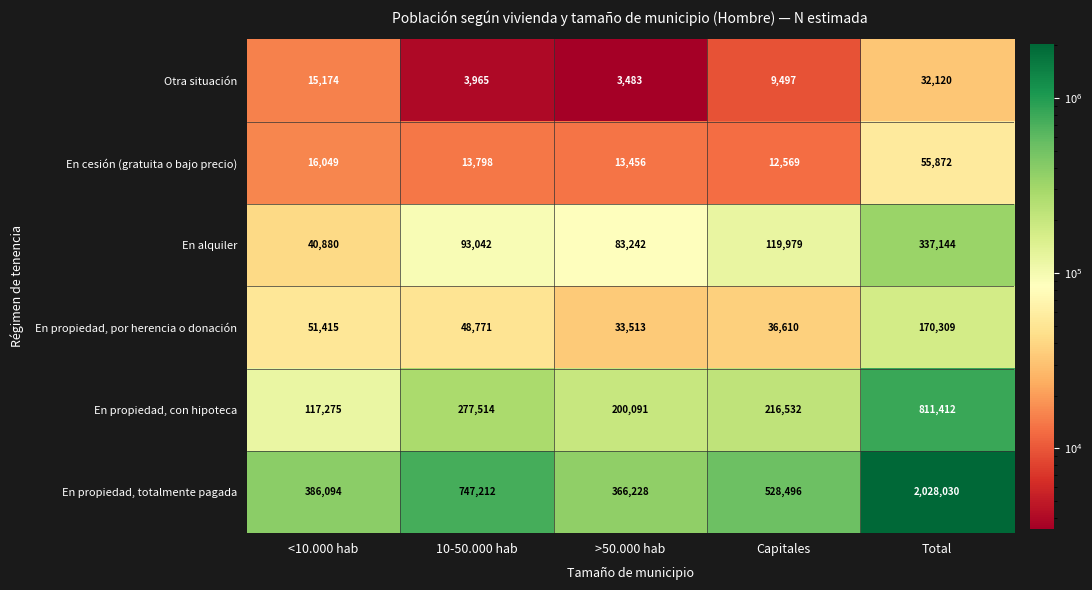

List the series in order of their peak value, lowest first.

Otra situación, En cesión (gratuita o bajo precio), En propiedad, por herencia o donación, En alquiler, En propiedad, con hipoteca, En propiedad, totalmente pagada